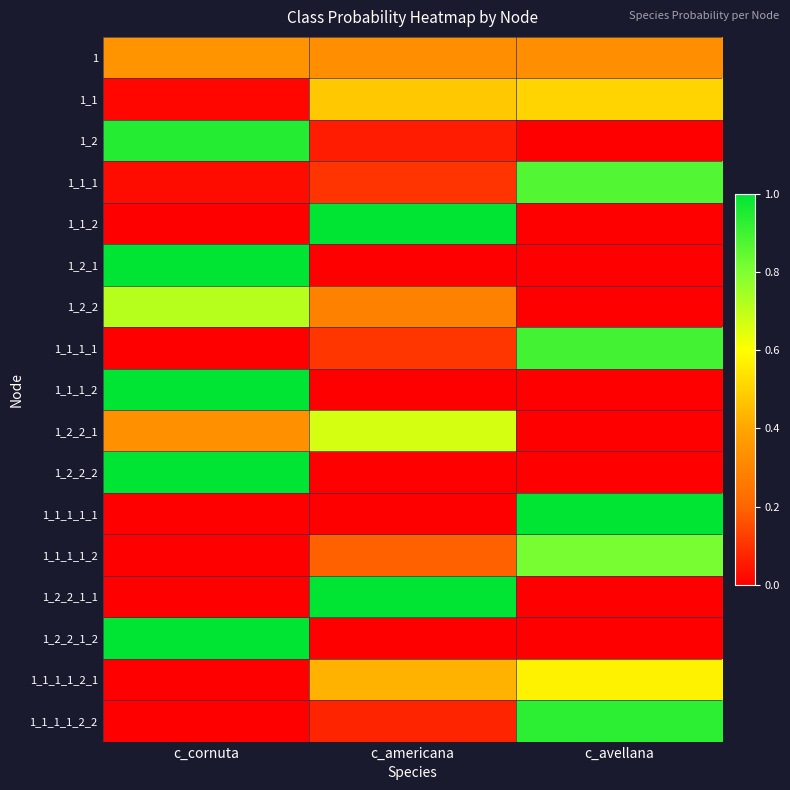

Reading left to right, what are all the values shown in this chart?

1: c_cornuta=0.3	c_americana=0.3	c_avellana=0.3
1_1: c_cornuta=0.0	c_americana=0.5	c_avellana=0.5
1_2: c_cornuta=0.9	c_americana=0.1	c_avellana=0.0
1_1_1: c_cornuta=0.0	c_americana=0.1	c_avellana=0.9
1_1_2: c_cornuta=0.0	c_americana=1.0	c_avellana=0.0
1_2_1: c_cornuta=1.0	c_americana=0.0	c_avellana=0.0
1_2_2: c_cornuta=0.7	c_americana=0.3	c_avellana=0.0
1_1_1_1: c_cornuta=0.0	c_americana=0.1	c_avellana=0.9
1_1_1_2: c_cornuta=1.0	c_americana=0.0	c_avellana=0.0
1_2_2_1: c_cornuta=0.3	c_americana=0.7	c_avellana=0.0
1_2_2_2: c_cornuta=1.0	c_americana=0.0	c_avellana=0.0
1_1_1_1_1: c_cornuta=0.0	c_americana=0.0	c_avellana=1.0
1_1_1_1_2: c_cornuta=0.0	c_americana=0.2	c_avellana=0.8
1_2_2_1_1: c_cornuta=0.0	c_americana=1.0	c_avellana=0.0
1_2_2_1_2: c_cornuta=1.0	c_americana=0.0	c_avellana=0.0
1_1_1_1_2_1: c_cornuta=0.0	c_americana=0.4	c_avellana=0.6
1_1_1_1_2_2: c_cornuta=0.0	c_americana=0.1	c_avellana=0.9